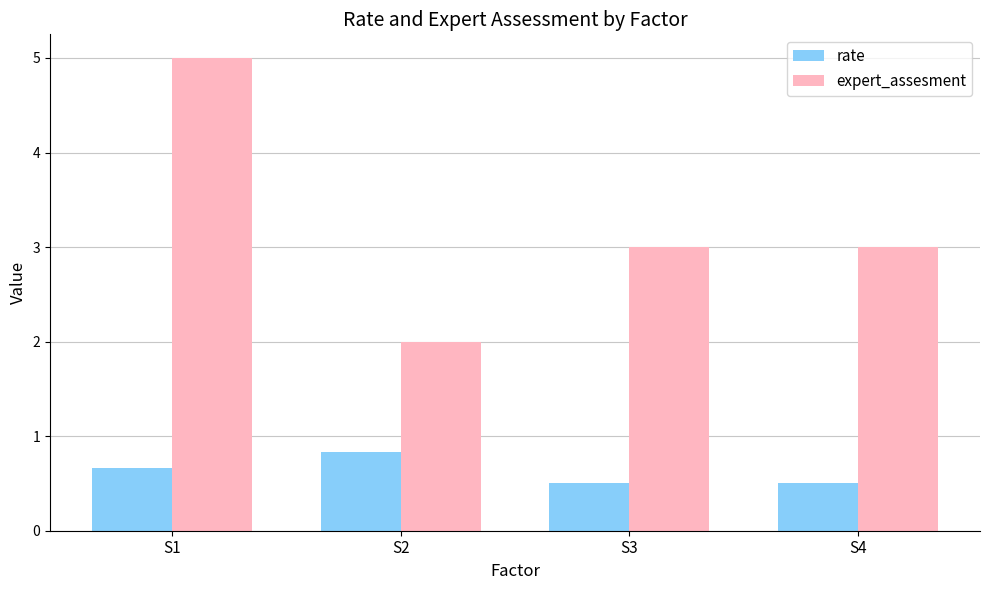

Are the bars grouped side by side (vs. stacked)?

Yes